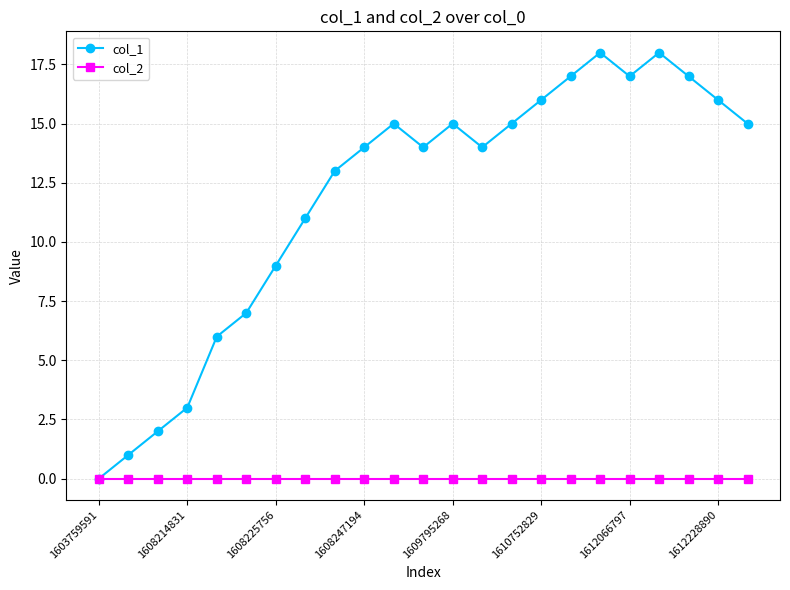

Rank the series by their average value, from highest to lowest.

col_1, col_2